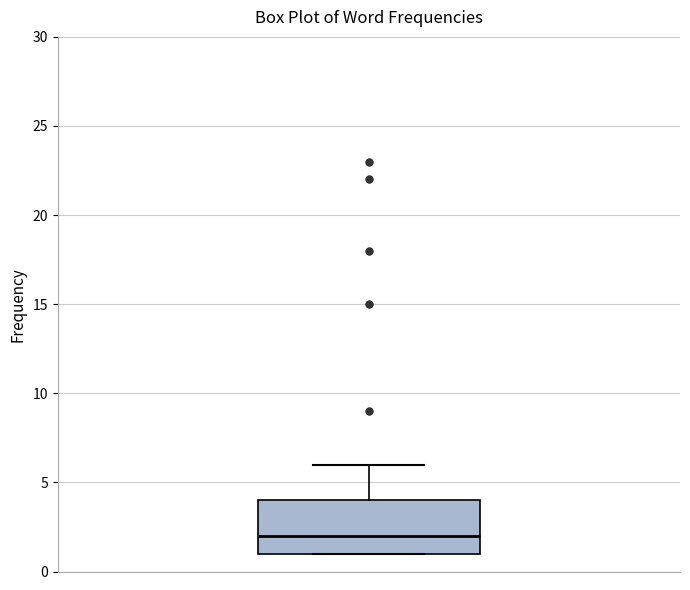

Where is the upper edge of the box on the y-axis? The values are not printed on the chart, so give them approximately, as read against the axis.

4